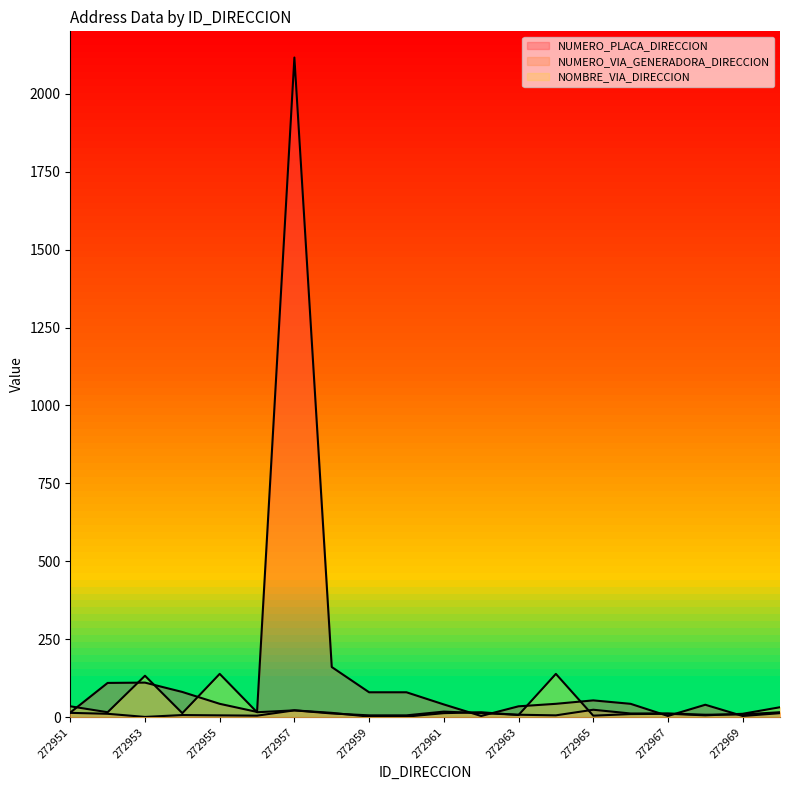

True or false: NUMERO_PLACA_DIRECCION has more than 2 points higher than both neighbors.

True